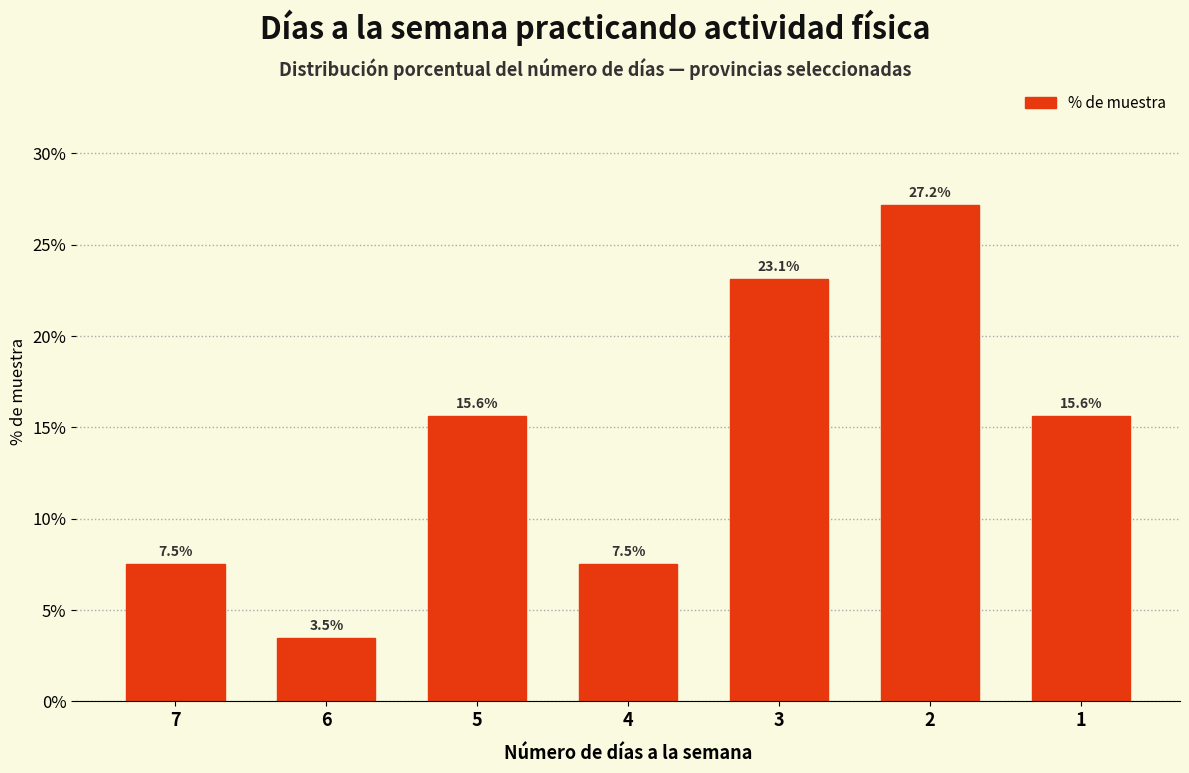

Reading left to right, what are all the values shown in this chart?

7.5	3.5	15.6	7.5	23.1	27.2	15.6